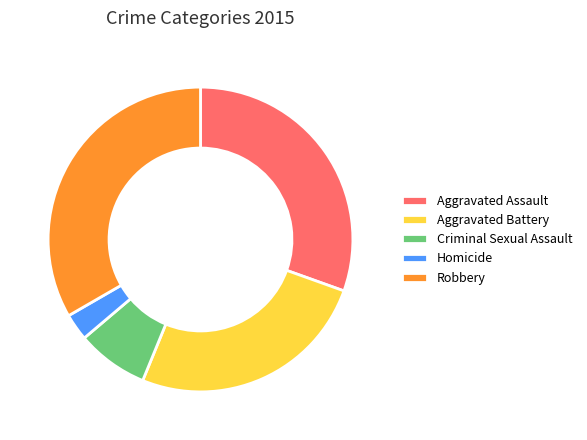

What is the ratio of the value at Criminal Sexual Assault to the value at Homicide?

2.7